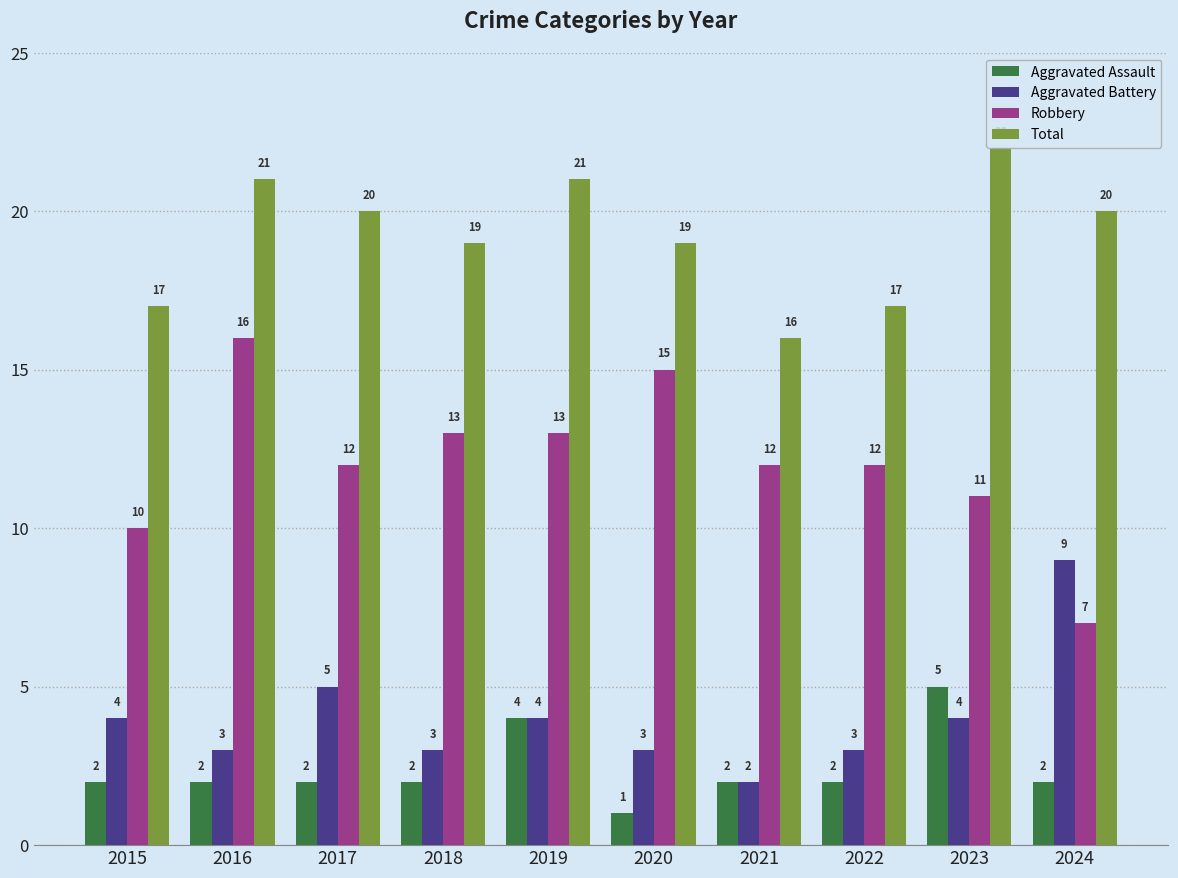

Reading left to right, transcribe all the data shown in this chart.

Aggravated Assault: 2	2	2	2	4	1	2	2	5	2
Aggravated Battery: 4	3	5	3	4	3	2	3	4	9
Robbery: 10	16	12	13	13	15	12	12	11	7
Total: 17	21	20	19	21	19	16	17	22	20